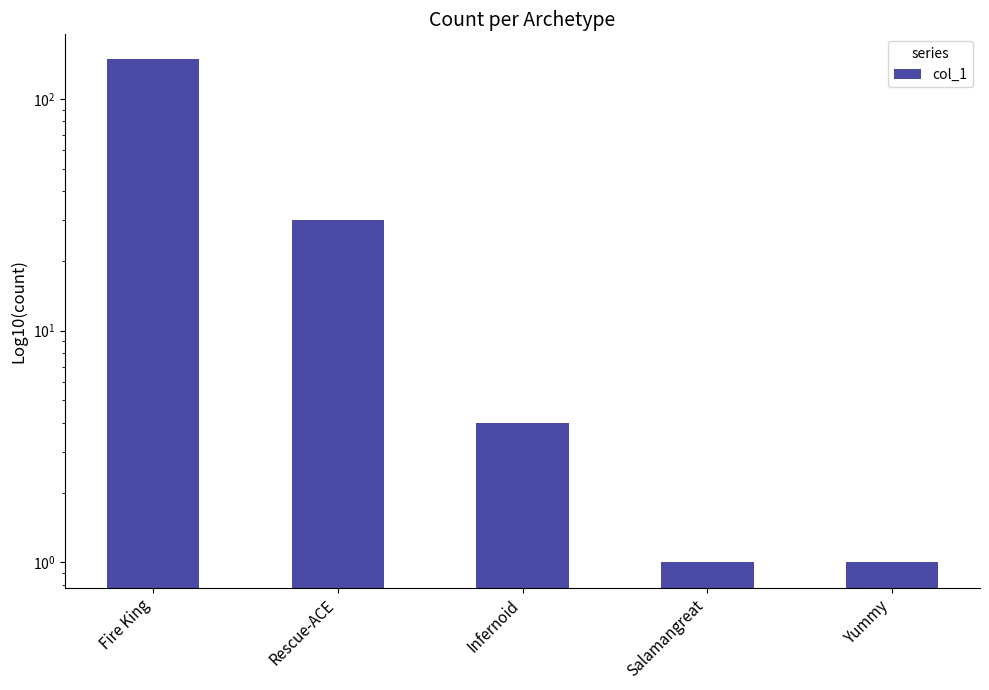

Is it true that the value at Infernoid is 4?

True